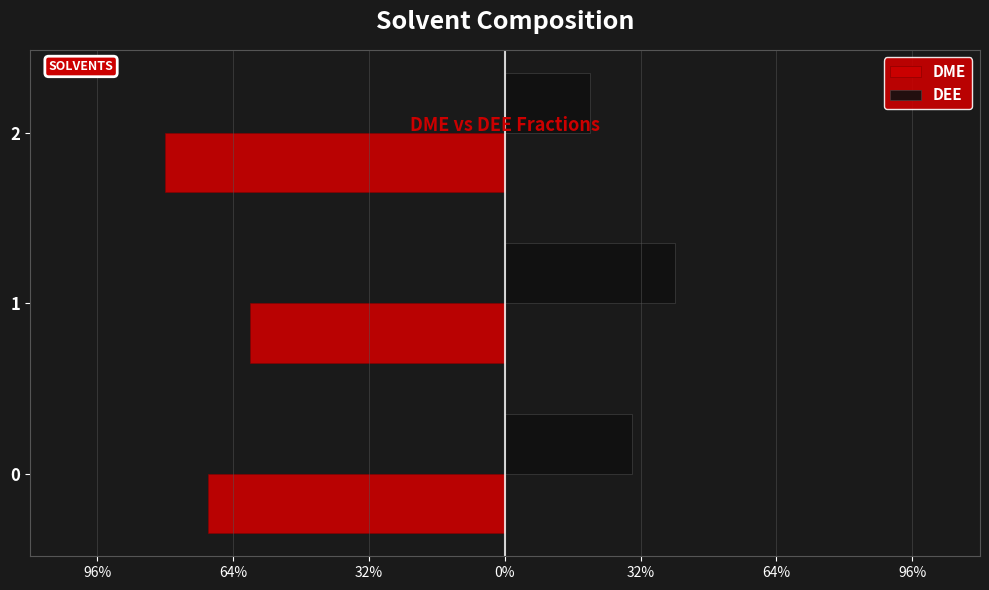

What is the smallest value displayed?

-0.8